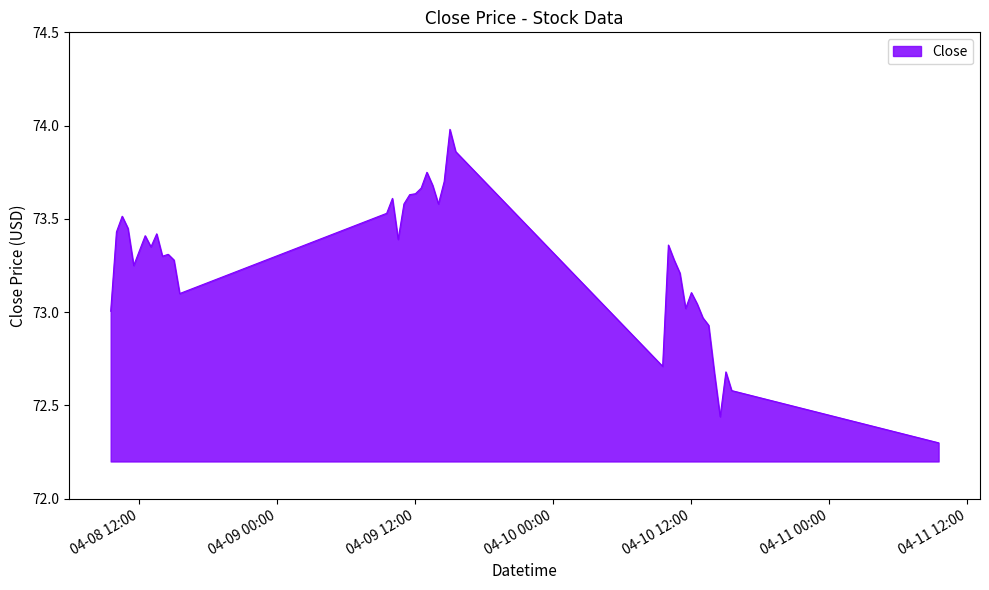

What is the greatest value displayed?

74.0